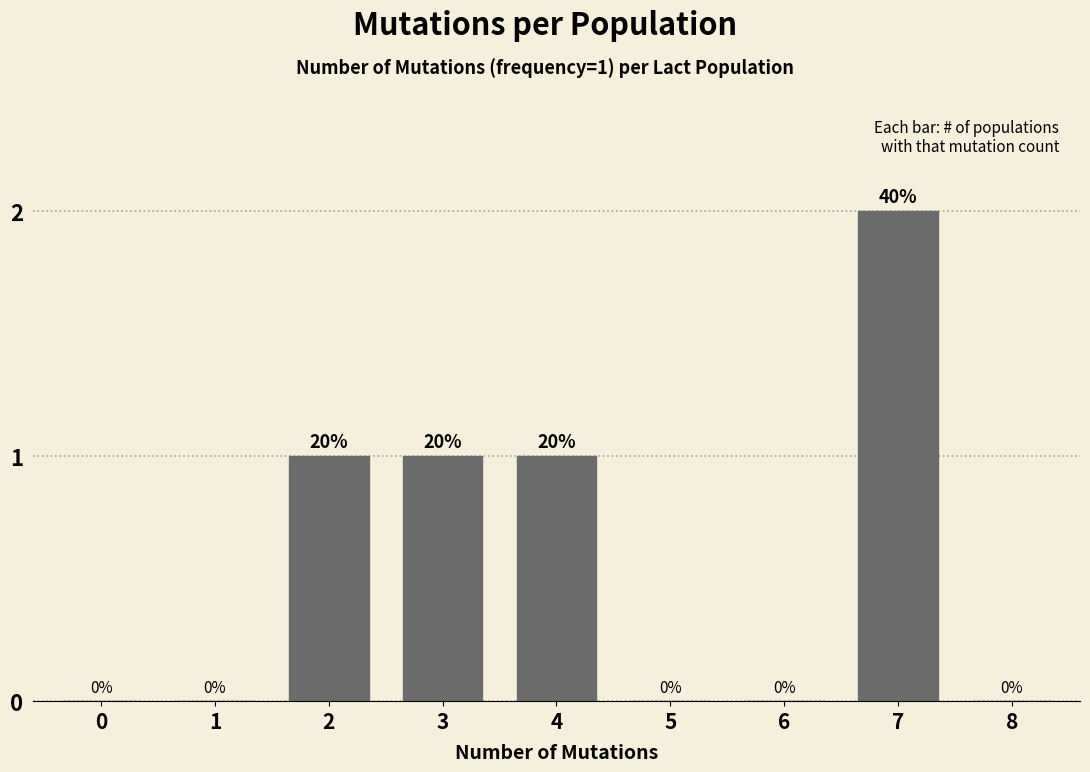

Reading left to right, list all the values displayed in this chart.

0=0	1=0	2=1	3=1	4=1	5=0	6=0	7=2	8=0